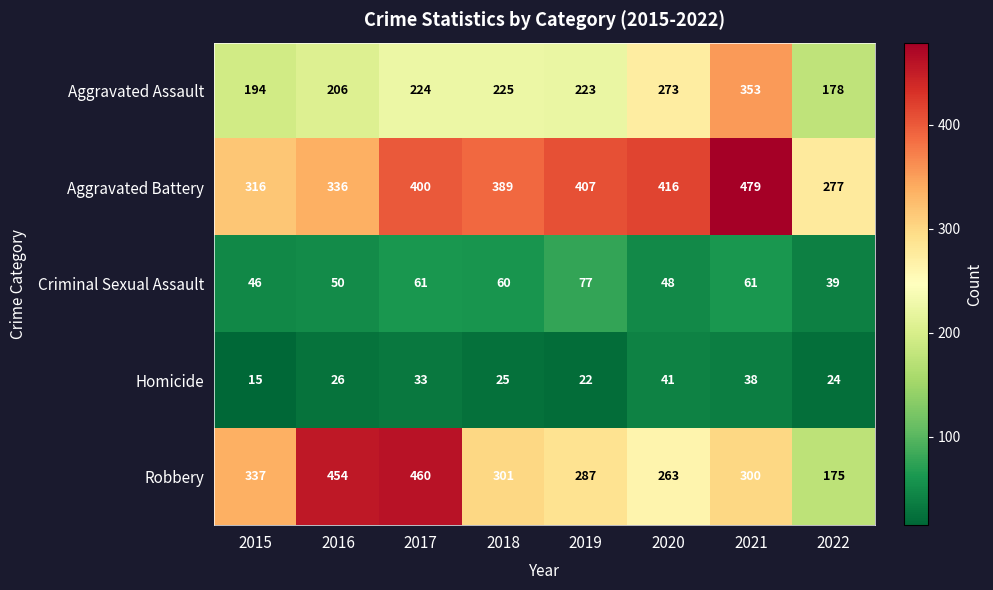

Where does the Criminal Sexual Assault series first go above 60?

2017